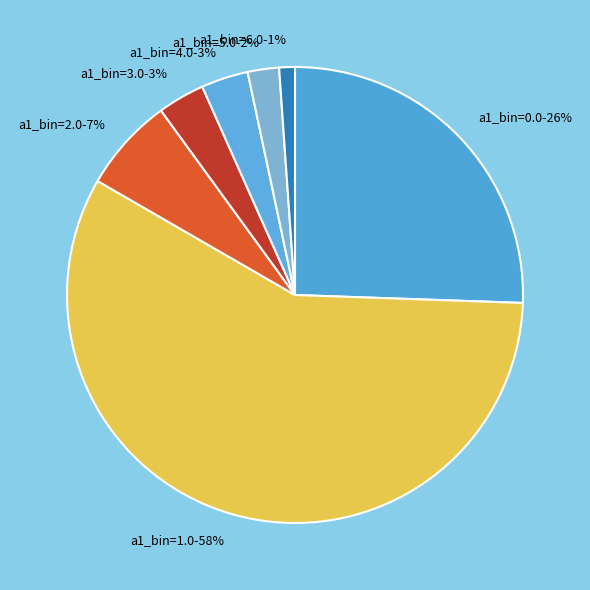

What is the largest slice in the pie chart?

a1_bin=1.0-58%